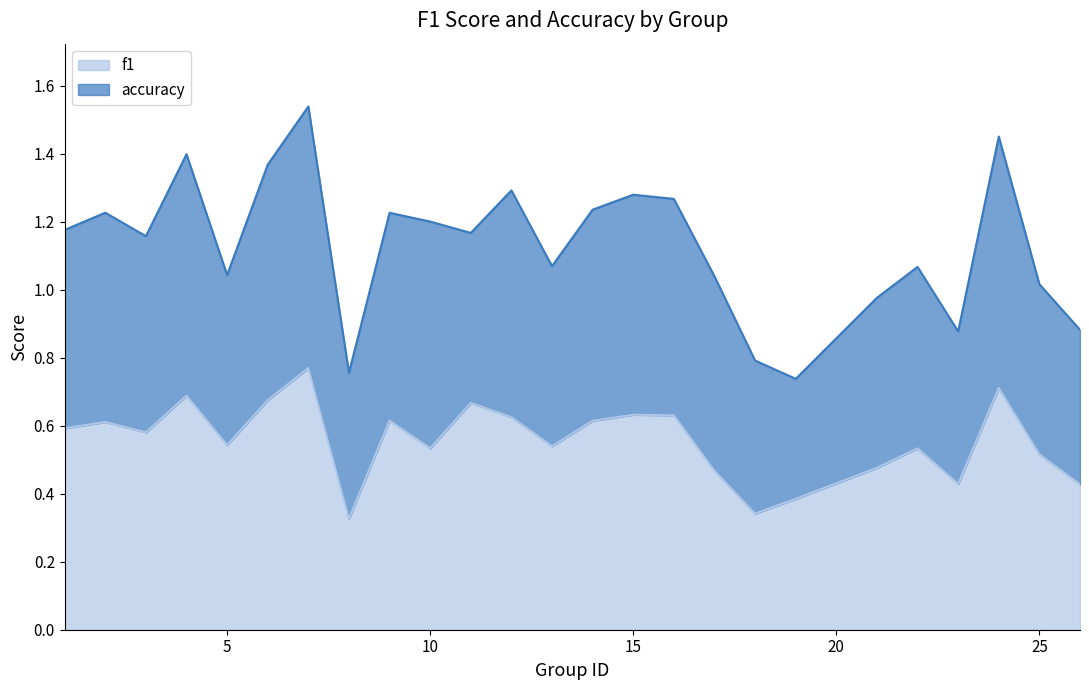

What is the minimum value shown in the chart?

0.3